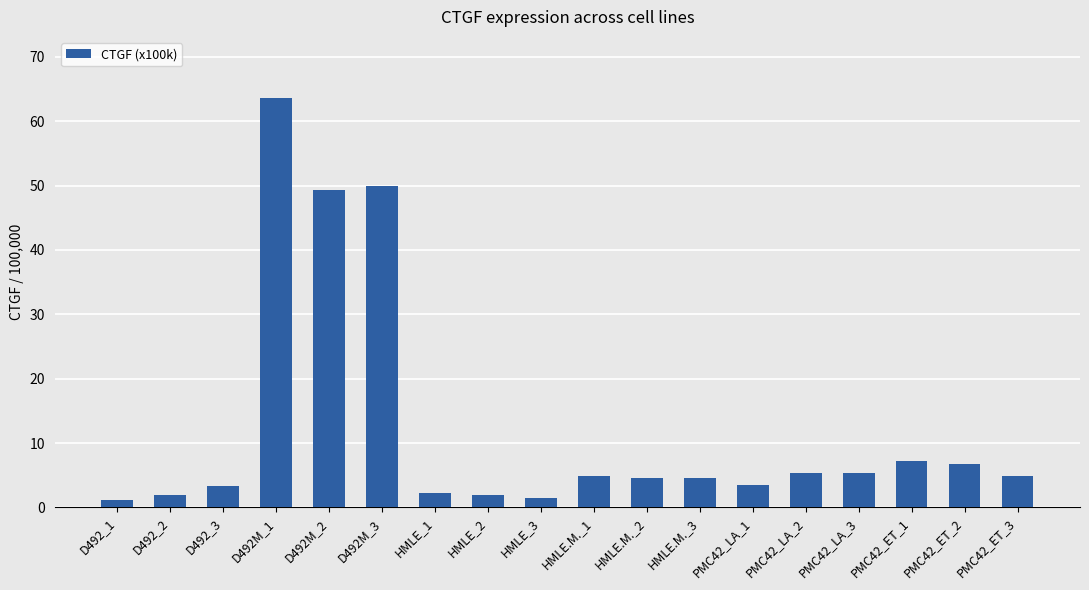

The chart shows a value of 6.7 at PMC42_ET_2. True or false?

True